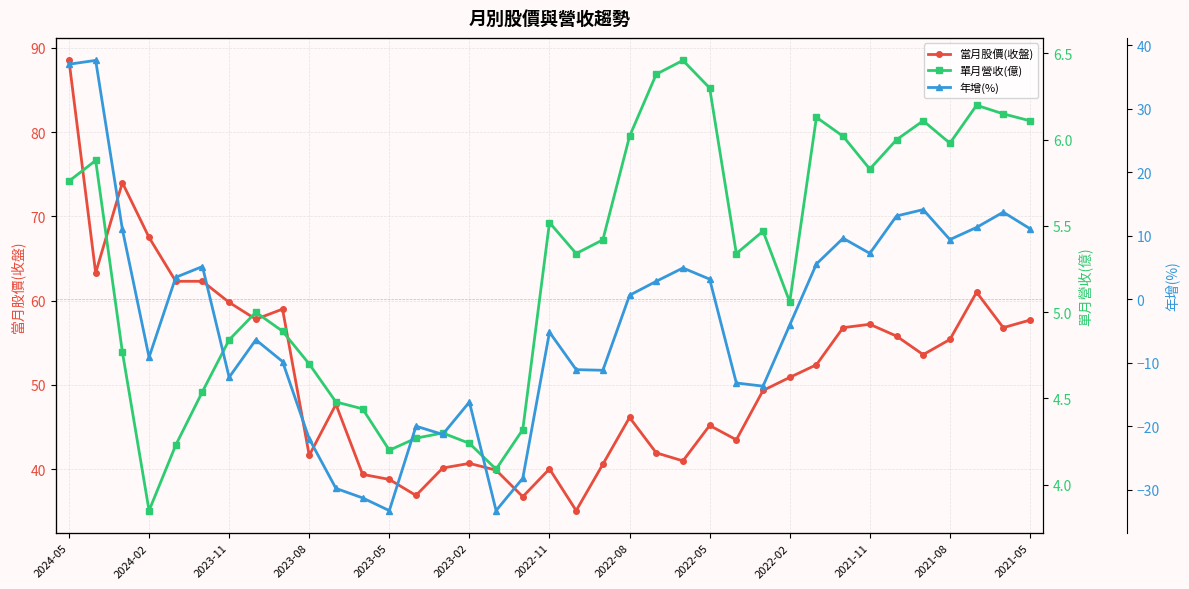

Where does the 當月股價(收盤) series first go above 50?

2024-05